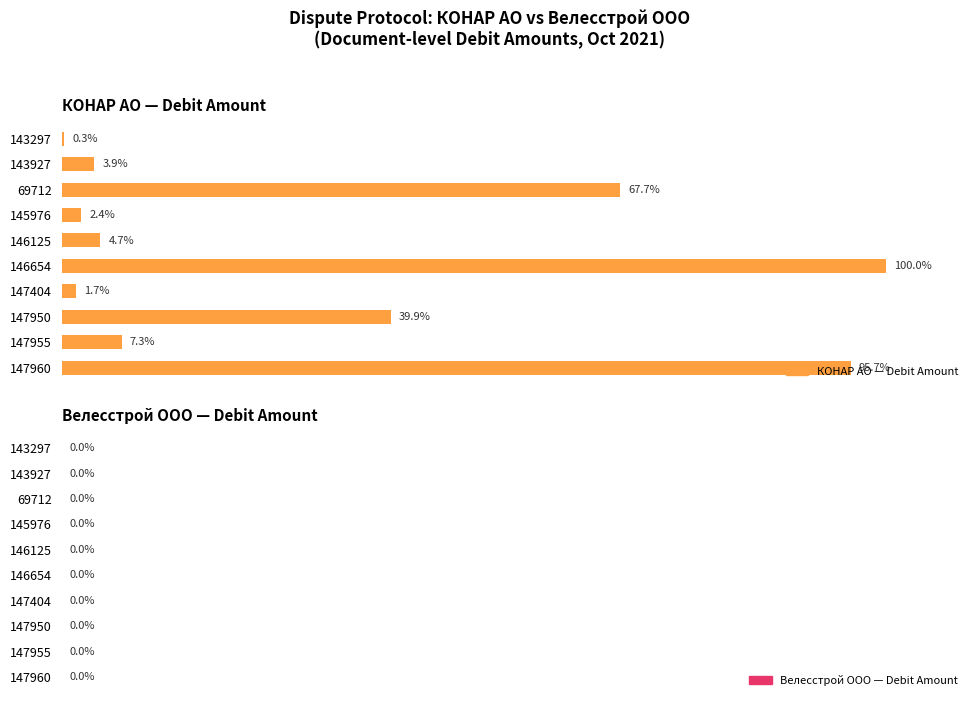

List the labels in order of value, largest first.

146654, 147960, 69712, 147950, 147955, 146125, 143927, 145976, 147404, 143297